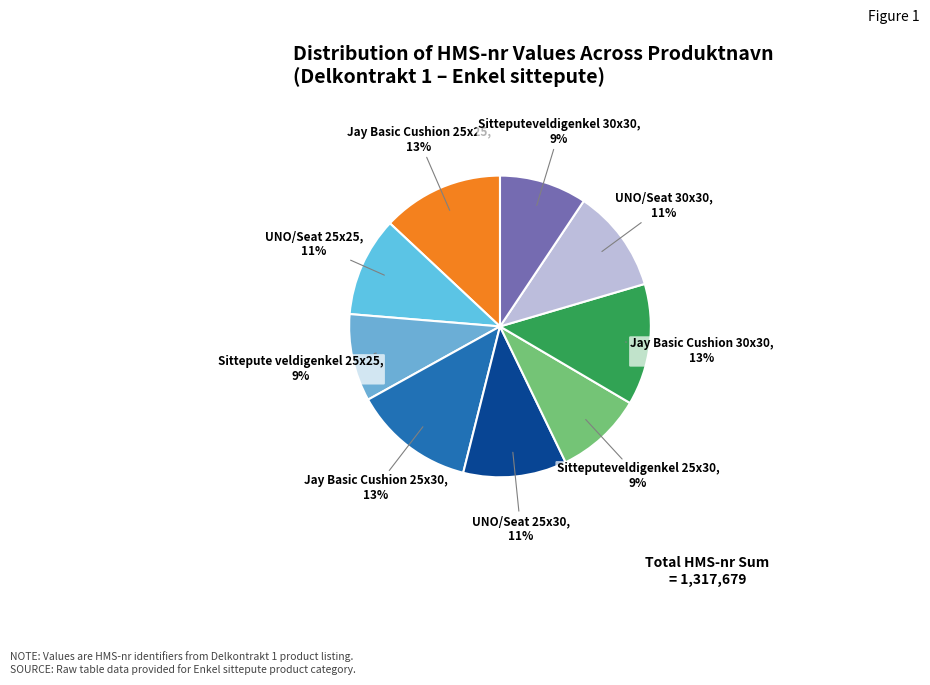

Combined, do Jay Basic Cushion 25x25 and Sitteputeveldigenkel 25x30 account for over 50%?

No